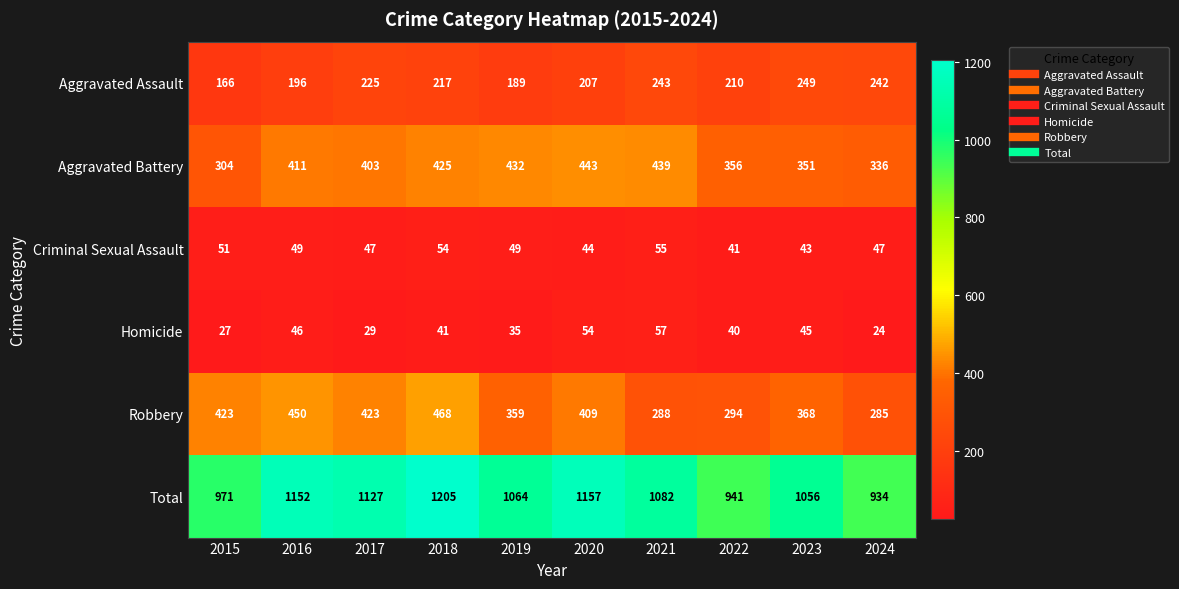

What is the average value of the Aggravated Assault series?

214